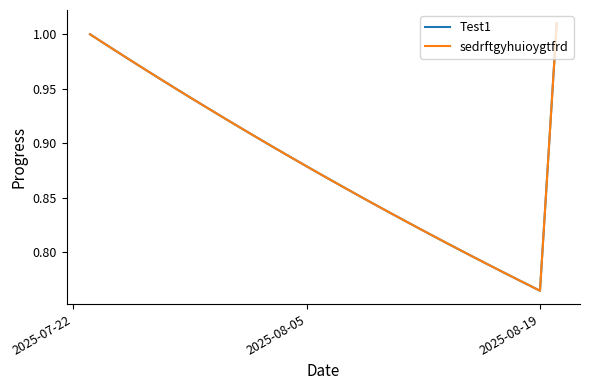

Is this an area chart (filled region under the line)?

No